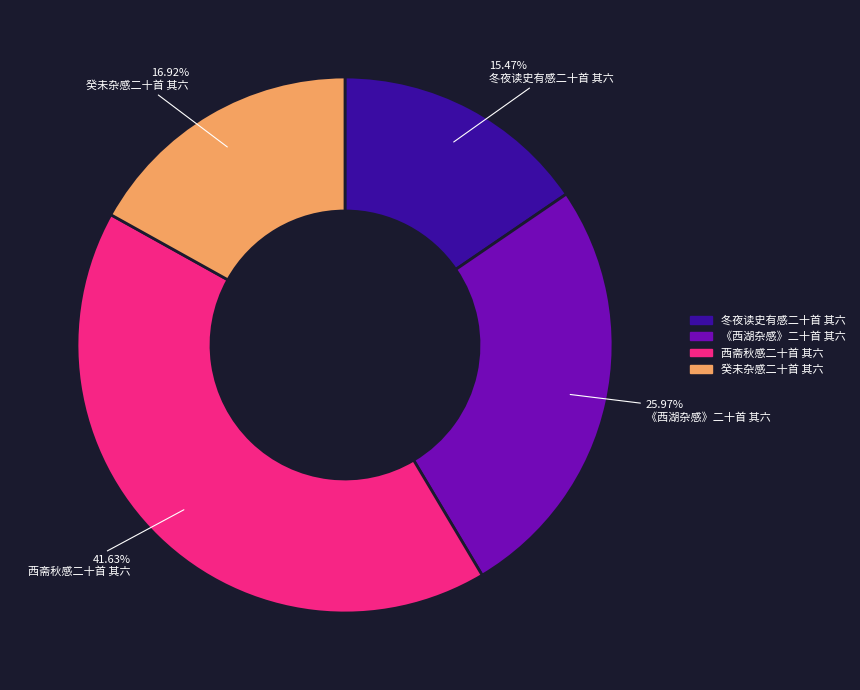

What portion of the pie excludes 《西湖杂感》二十首 其六?

74.0%